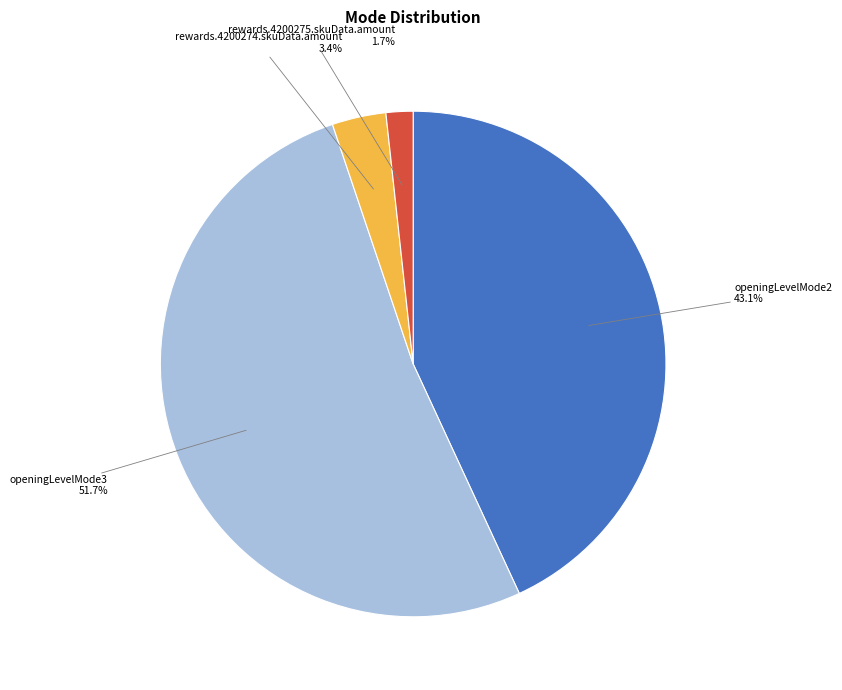

To the nearest percent, what percentage of the pie is rewards.4200274.skuData.amount?

3%